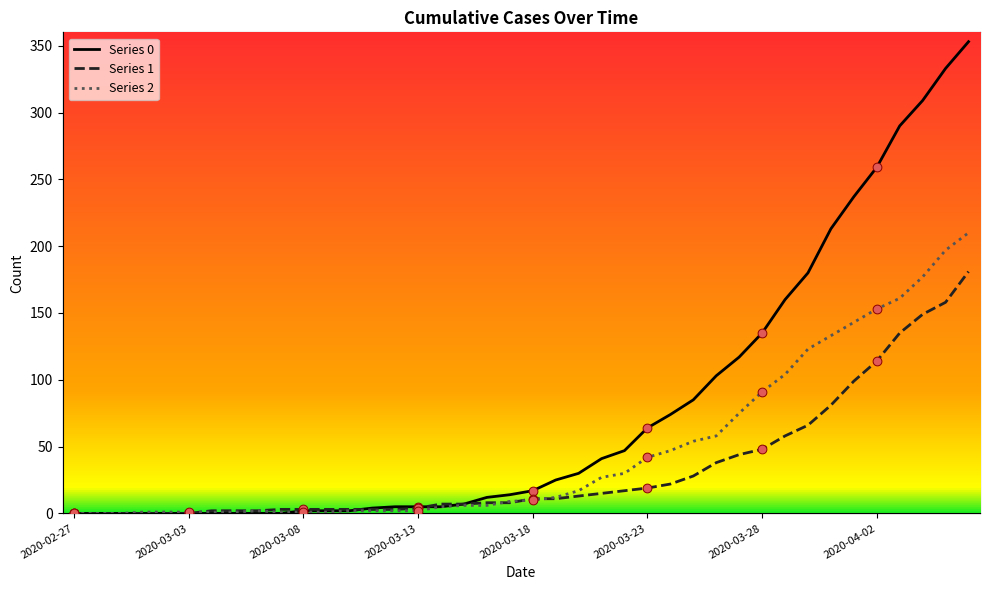

What are all the series names shown in the legend?

Series 0, Series 1, Series 2